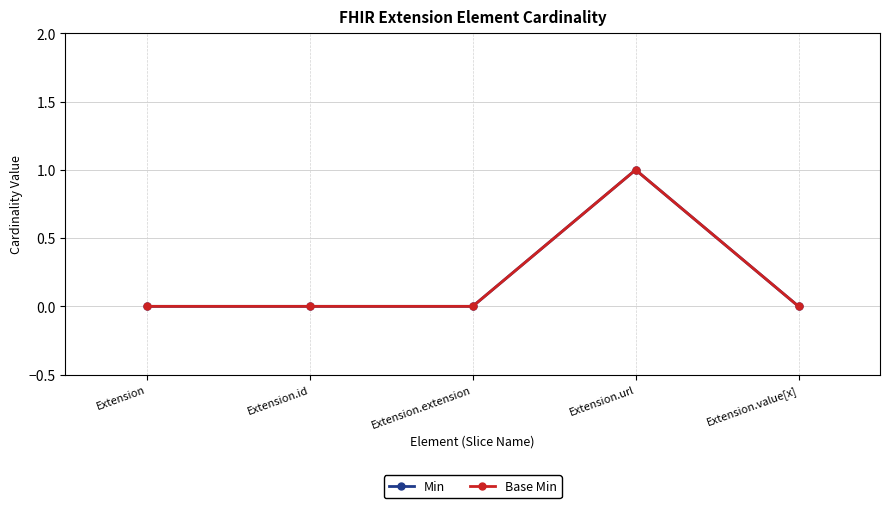

Is this an area chart (filled region under the line)?

No